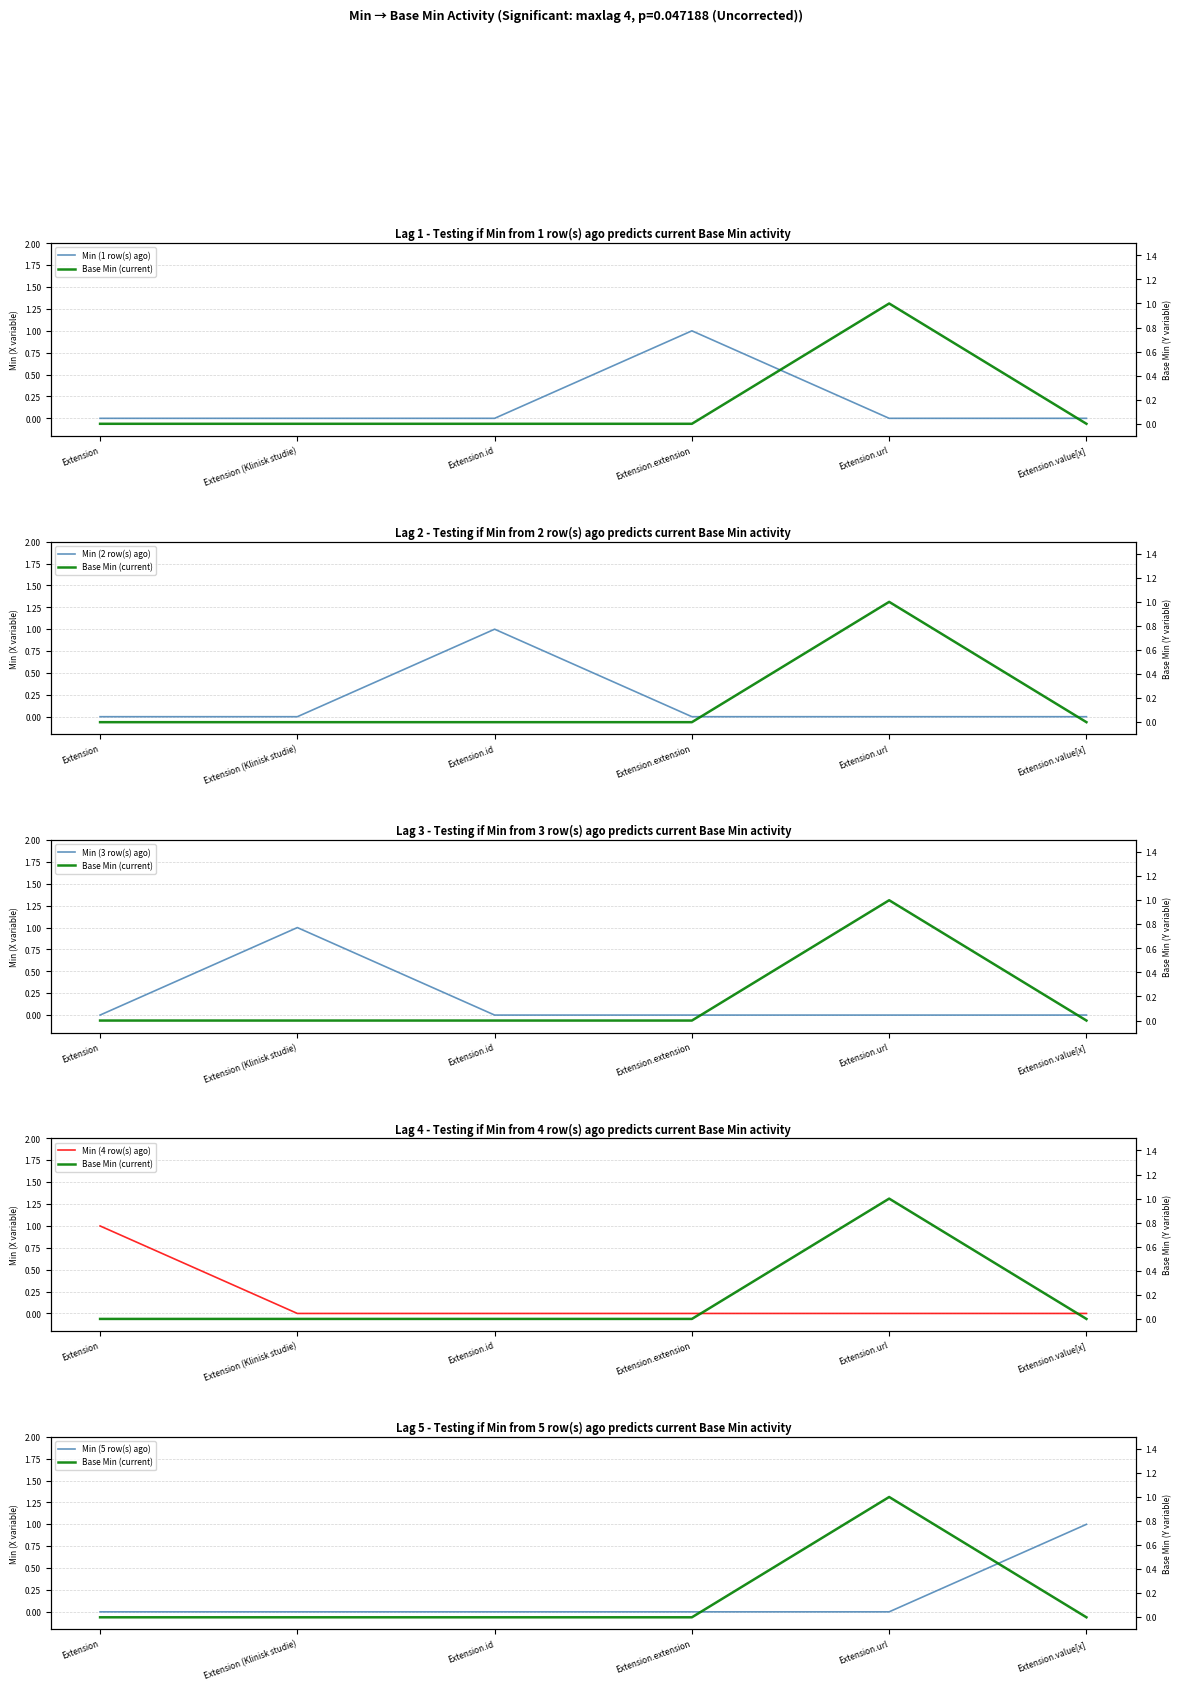

Between Extension.id and Extension.url, which series saw the biggest shift?

Base Min (current)